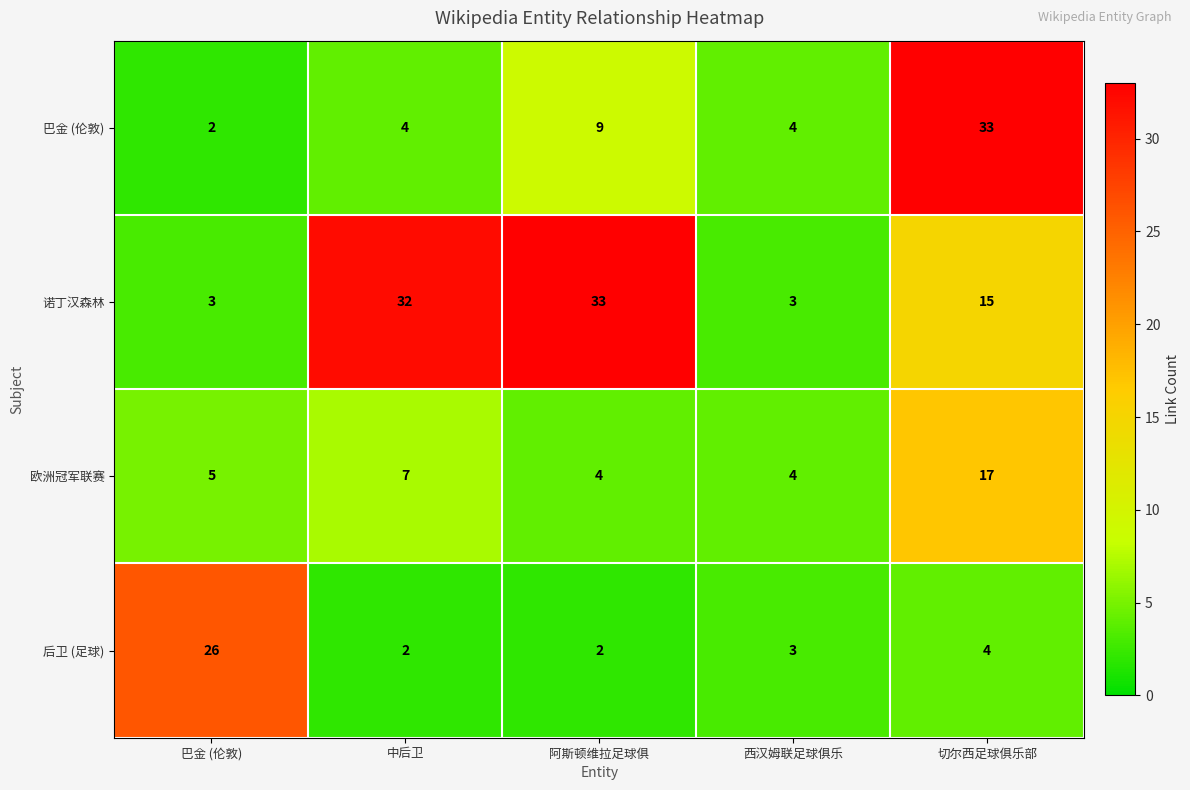

What is the minimum value shown in the chart?

2